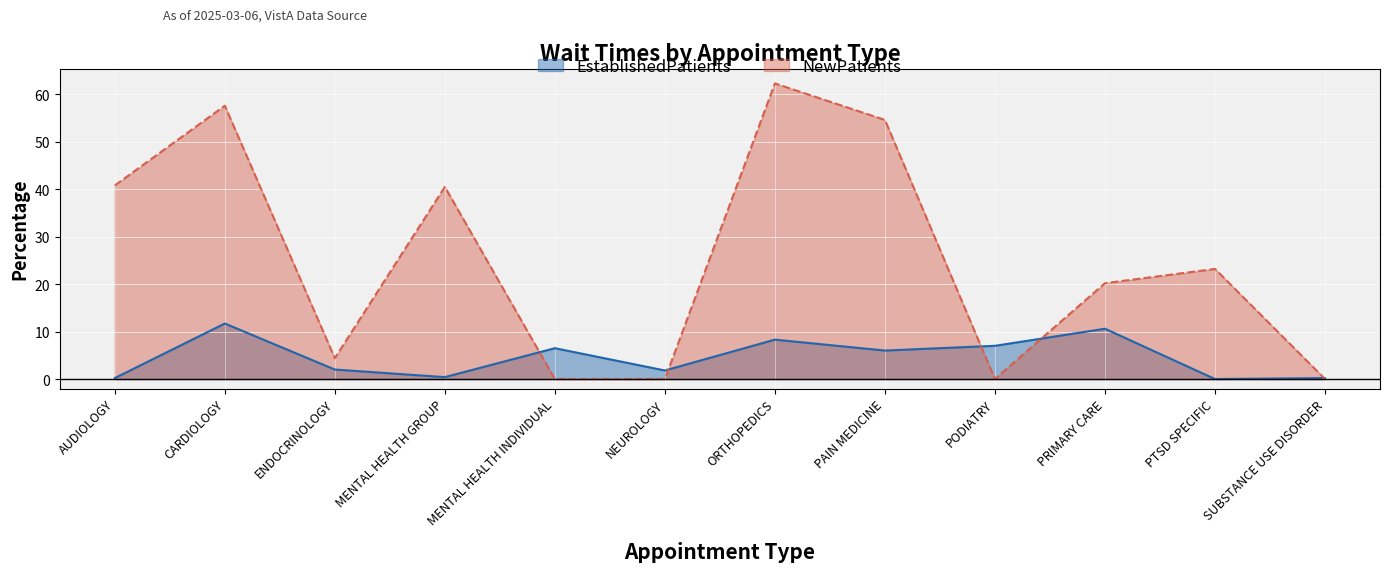

Reading right to left, list all the values displayed in this chart.

EstablishedPatients: SUBSTANCE USE DISORDER=0.2	PTSD SPECIFIC=0.0	PRIMARY CARE=10.6	PODIATRY=7.0	PAIN MEDICINE=6.0	ORTHOPEDICS=8.3	NEUROLOGY=1.8	MENTAL HEALTH INDIVIDUAL=6.5	MENTAL HEALTH GROUP=0.4	ENDOCRINOLOGY=2.0	CARDIOLOGY=11.7	AUDIOLOGY=0.2
NewPatients: SUBSTANCE USE DISORDER=0.0	PTSD SPECIFIC=23.2	PRIMARY CARE=20.2	PODIATRY=0.0	PAIN MEDICINE=54.6	ORTHOPEDICS=62.3	NEUROLOGY=0.0	MENTAL HEALTH INDIVIDUAL=0.0	MENTAL HEALTH GROUP=40.5	ENDOCRINOLOGY=4.4	CARDIOLOGY=57.6	AUDIOLOGY=40.8